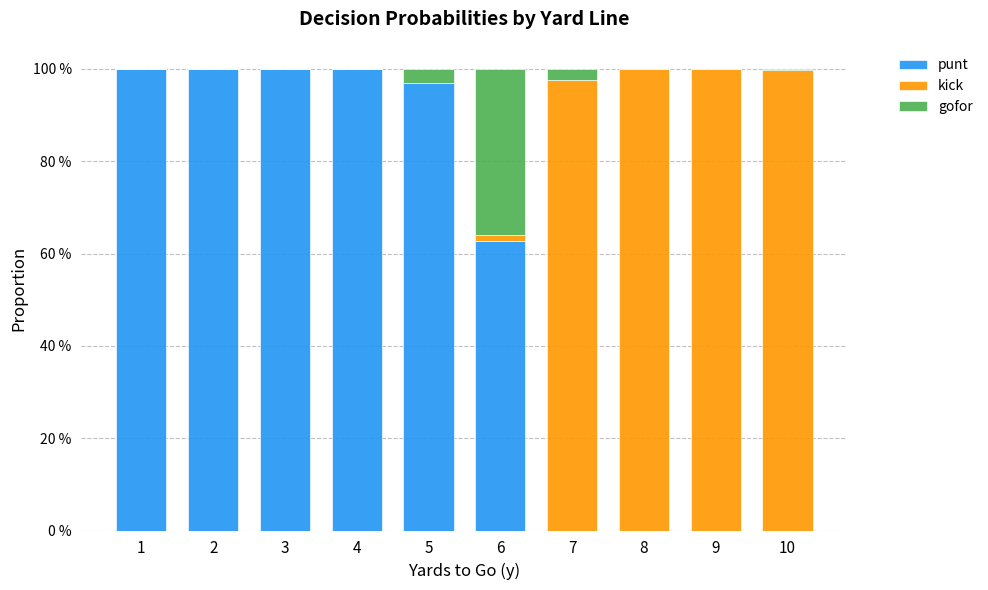

The value of gofor at 8 is 0.0. True or false?

True